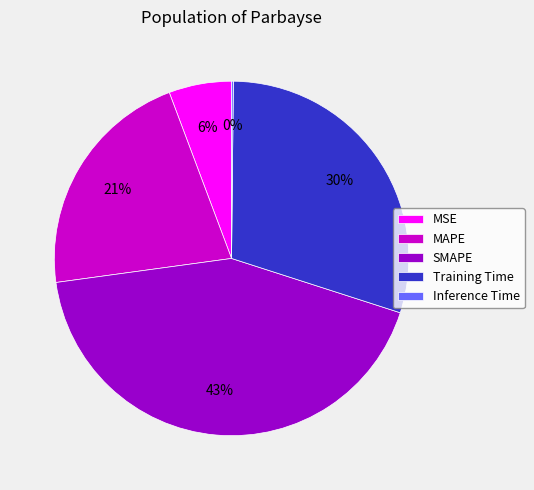

Which has a higher value, MAPE or MSE?

MAPE